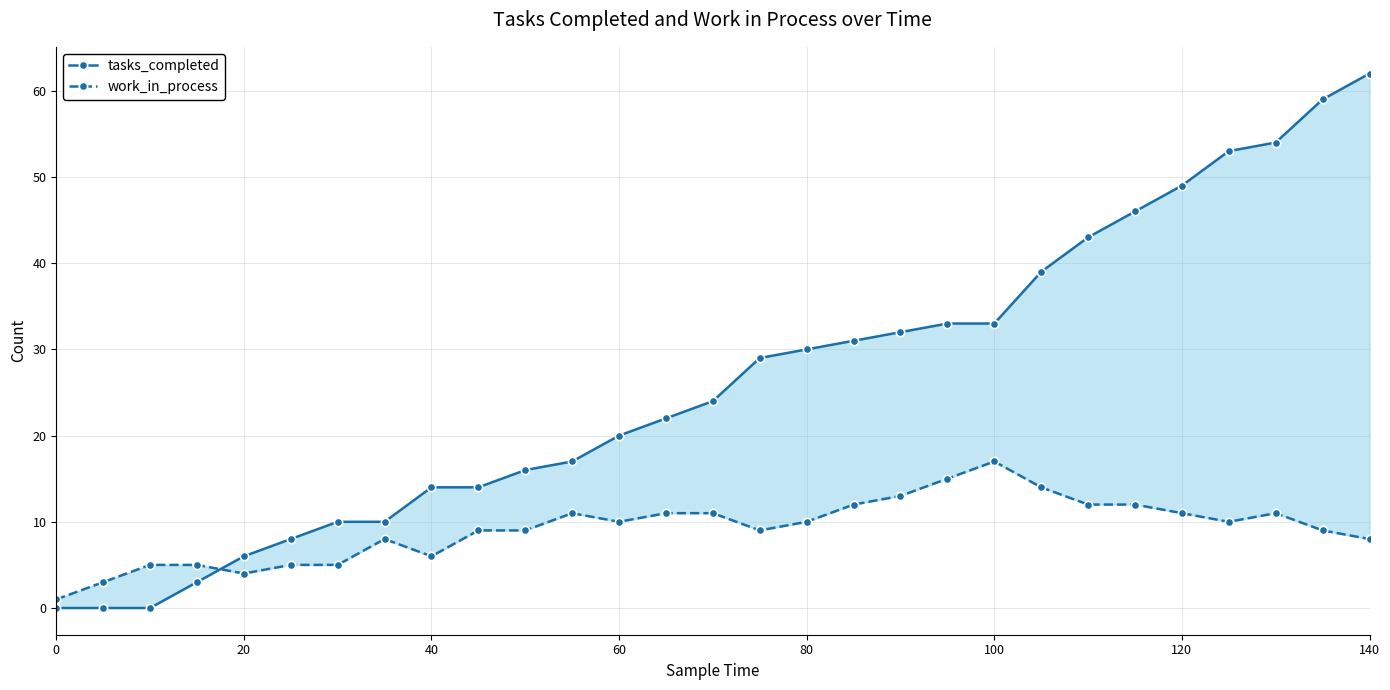

What is the value of the work_in_process point at the 6th from the left?

5